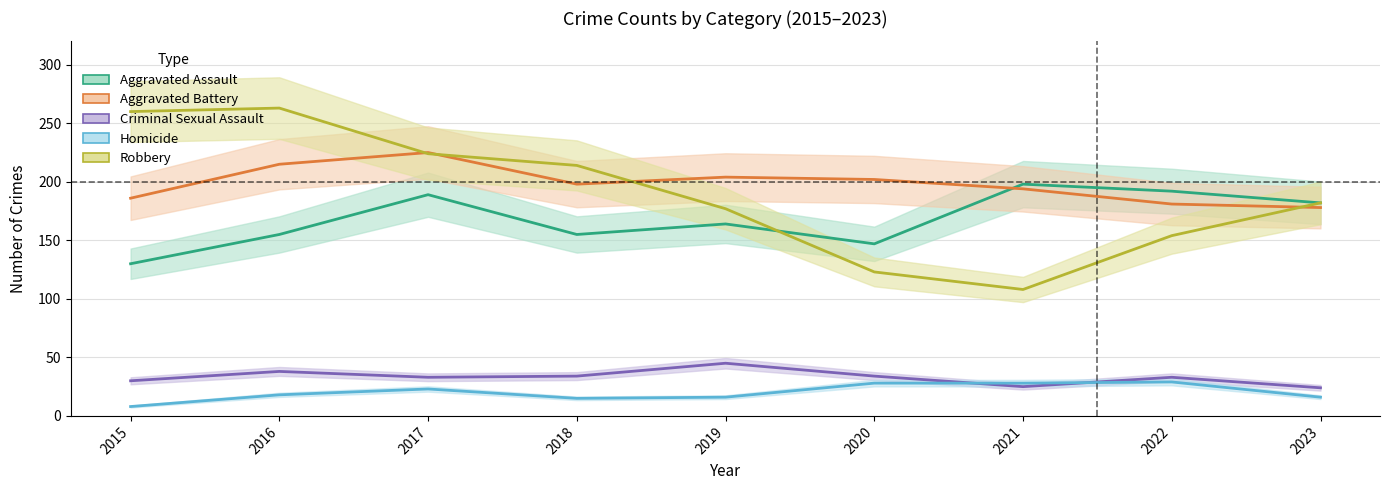

Which series has the largest range (max minus min)?

Robbery